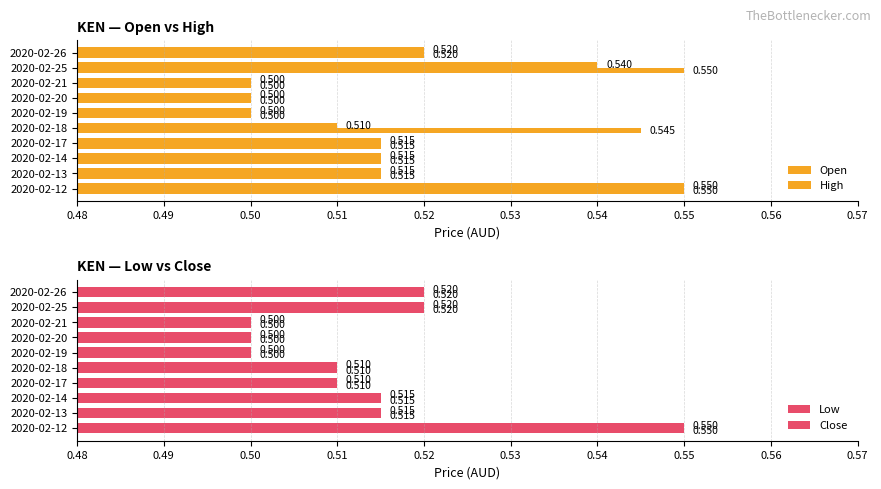

Which series changed the most between 2020-02-14 and 2020-02-26?

Open